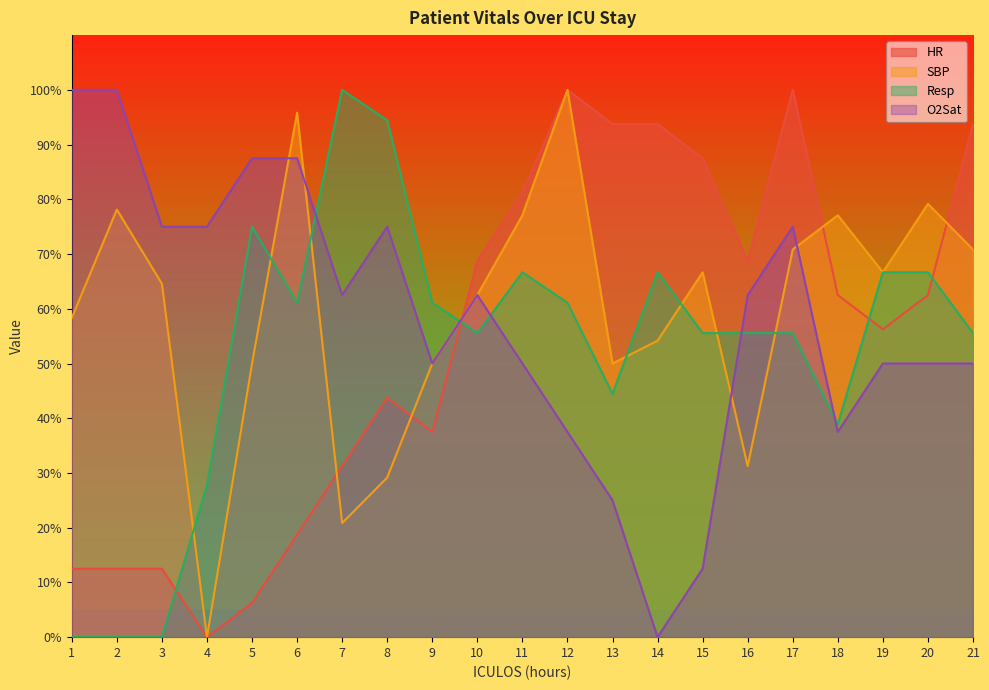

Which category has the lowest value across all series?

4